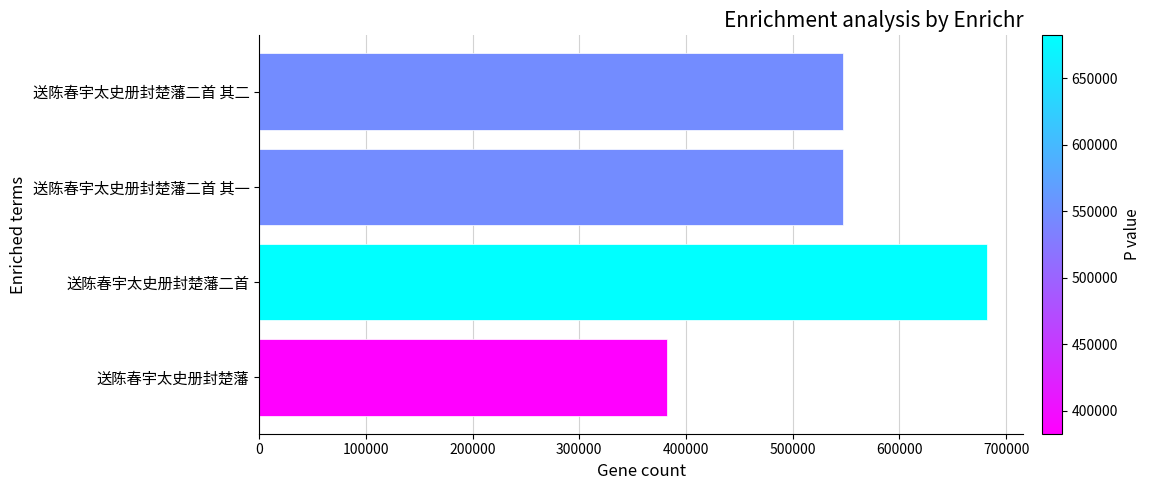

How many data points are less than 547175?

2